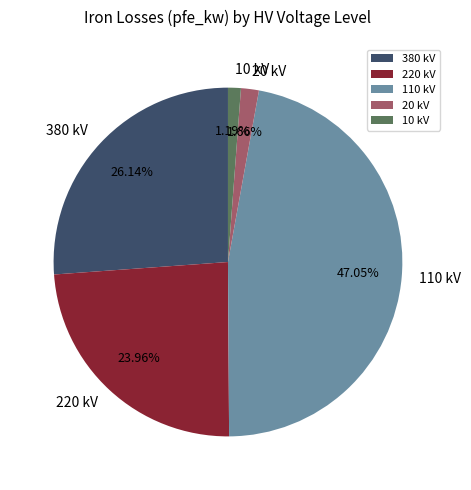

Is there a majority slice in this chart?

No